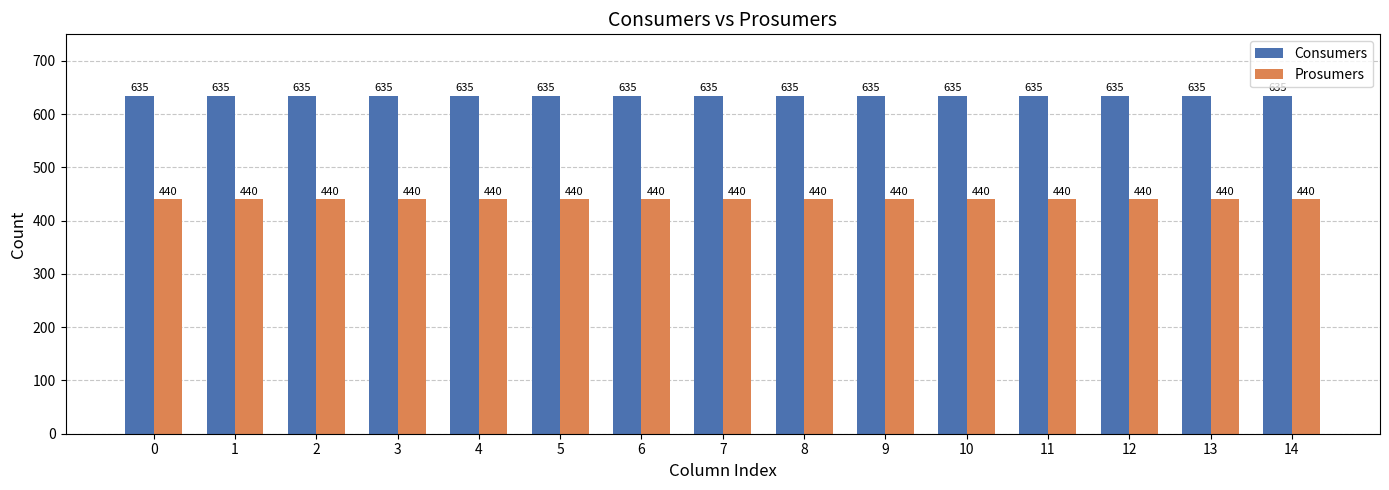

At how many categories does at least one series exceed 533?

15